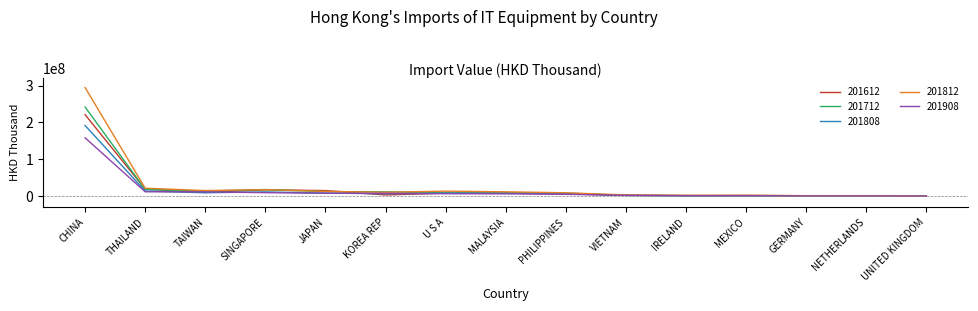

What is the difference between the 201812 values at CHINA and SINGAPORE?

277005585.7